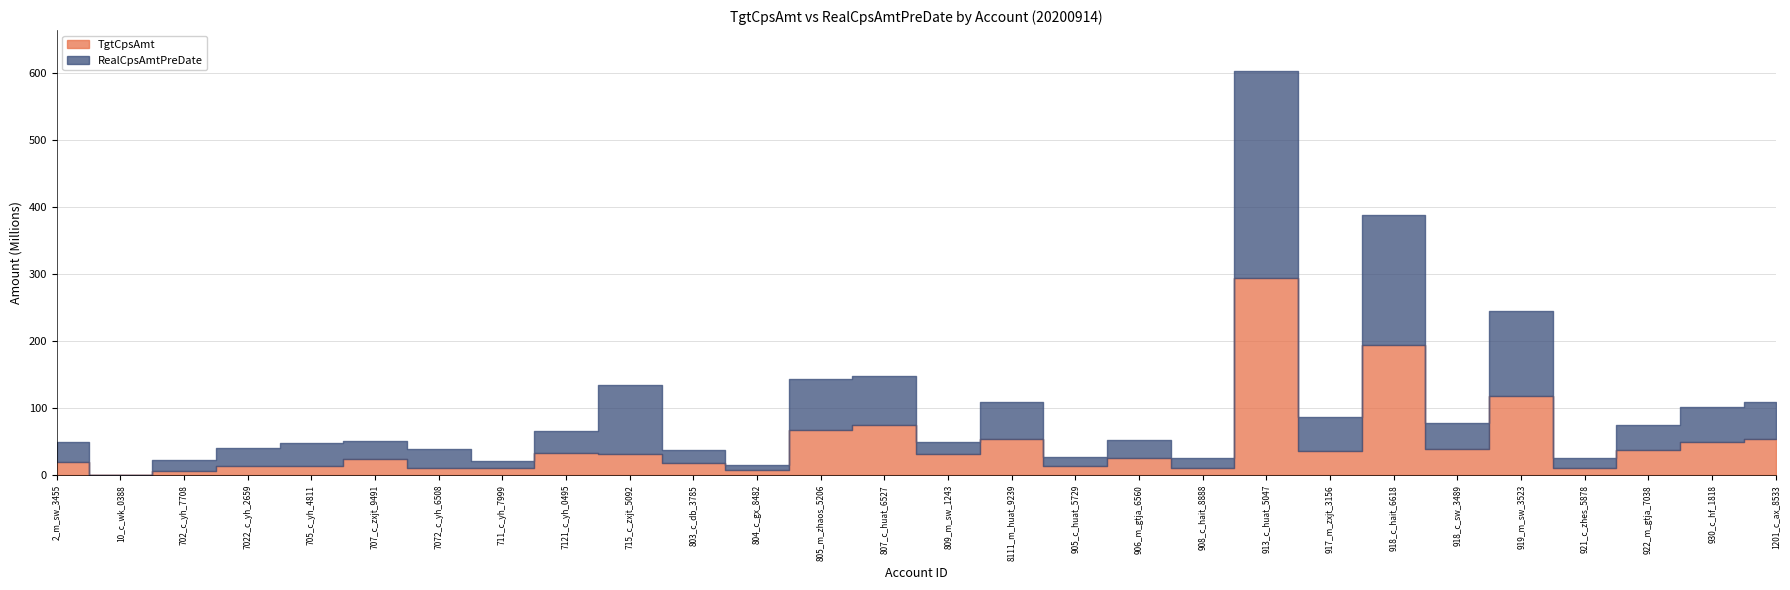

Reading right to left, extract all data points from this chart.

TgtCpsAmt: 1201_c_ax_8533=54669767.9	930_c_hf_1818=49507506.9	922_m_gtja_7038=37131223.3	921_c_zhes_5878=10741074.7	919_m_sw_3523=117372721.5	918_c_sw_3489=38698424.6	918_c_hait_6618=194284263.9	917_m_zxjt_3156=35603125.2	913_c_huat_5047=293866374.1	908_c_hait_8888=11161067.9	906_m_gtja_6560=25465925.4	905_c_huat_5729=13049954.0	8111_m_huat_9239=53675585.6	809_m_sw_1243=31278072.4	807_c_huat_6527=74900496.4	805_m_zhaos_5206=67016445.1	804_c_gx_8482=7136475.1	803_c_db_3785=18856038.0	715_c_zxjt_5092=30961767.4	7121_c_yh_0495=32526050.7	711_c_yh_7999=10567575.7	7072_c_yh_6508=10773992.4	707_c_zxjt_9491=24813899.2	705_c_yh_4811=13954670.4	7022_c_yh_2659=13160673.1	702_c_yh_7708=6692205.2	10_c_wk_0388=0.0	2_m_sw_3455=19350102.6
RealCpsAmtPreDate: 1201_c_ax_8533=54963650.1	930_c_hf_1818=52770384.8	922_m_gtja_7038=37183430.8	921_c_zhes_5878=15654652.5	919_m_sw_3523=126618242.2	918_c_sw_3489=38452747.0	918_c_hait_6618=193122451.8	917_m_zxjt_3156=51316743.9	913_c_huat_5047=309096887.5	908_c_hait_8888=14154260.8	906_m_gtja_6560=27284652.3	905_c_huat_5729=13525830.0	8111_m_huat_9239=55988634.2	809_m_sw_1243=18567771.9	807_c_huat_6527=73426608.9	805_m_zhaos_5206=76076032.8	804_c_gx_8482=7402583.0	803_c_db_3785=19157155.7	715_c_zxjt_5092=103899809.2	7121_c_yh_0495=33262188.5	711_c_yh_7999=11269717.0	7072_c_yh_6508=28015664.8	707_c_zxjt_9491=26211087.8	705_c_yh_4811=34636131.9	7022_c_yh_2659=26673608.0	702_c_yh_7708=15964810.0	10_c_wk_0388=1655.7	2_m_sw_3455=29899331.1